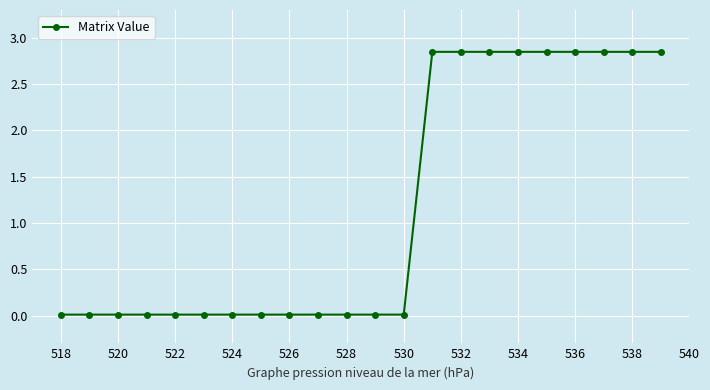

What is the average value?

1.2